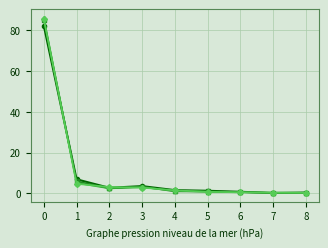

What is the total value across all series at 0?

339.4